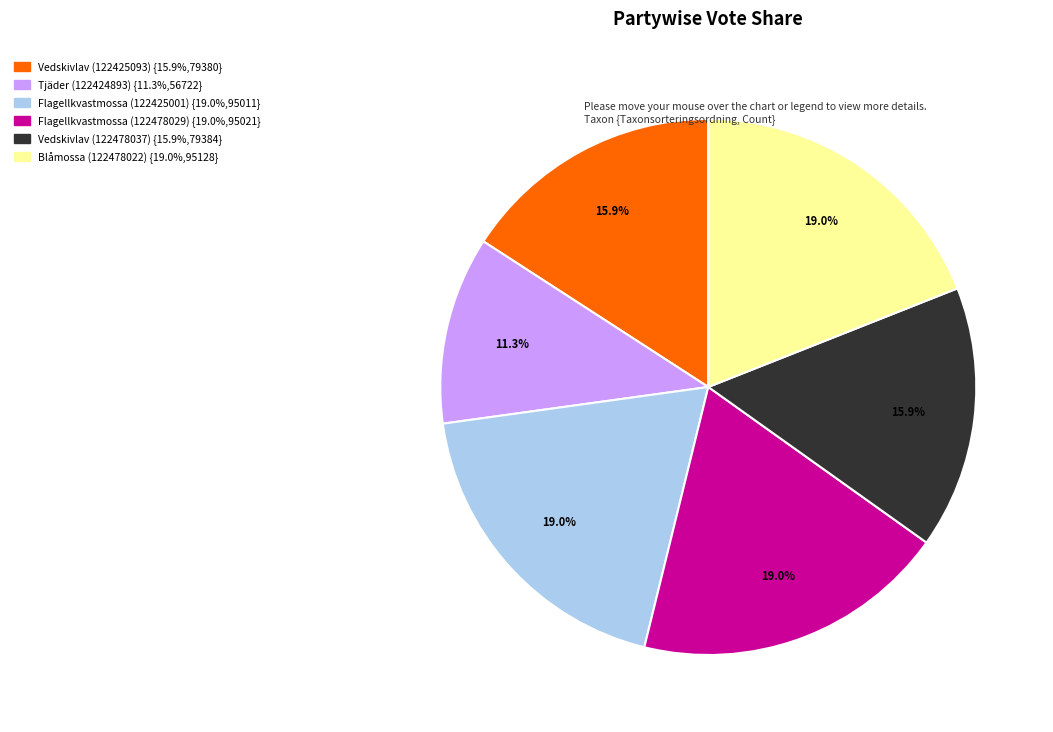

What is the smallest slice in the pie chart?

Tjäder (122424893)